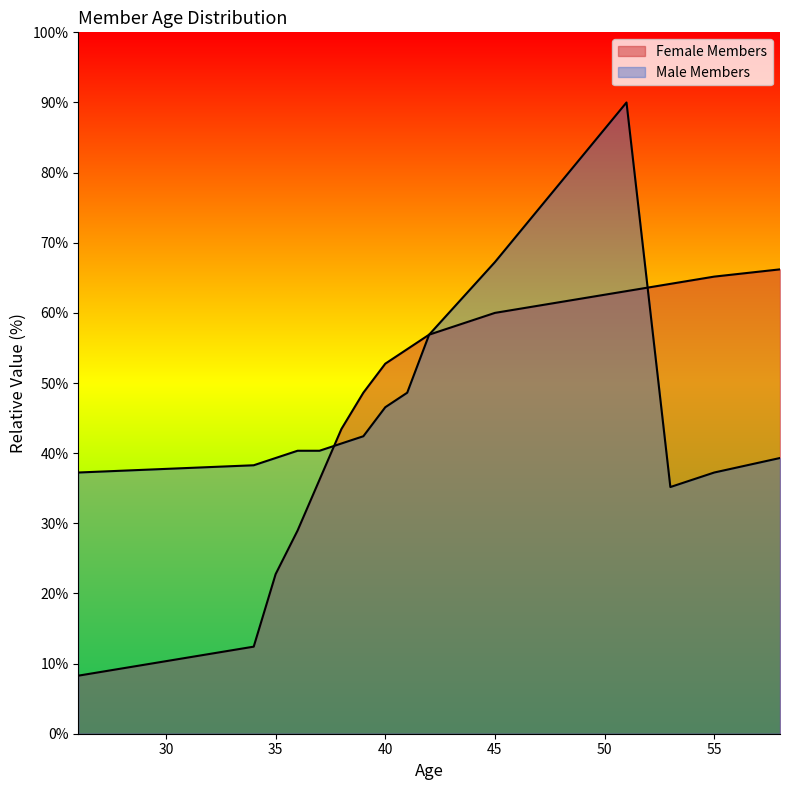

What is the difference between the Male Members values at 36 and 42?

16.6